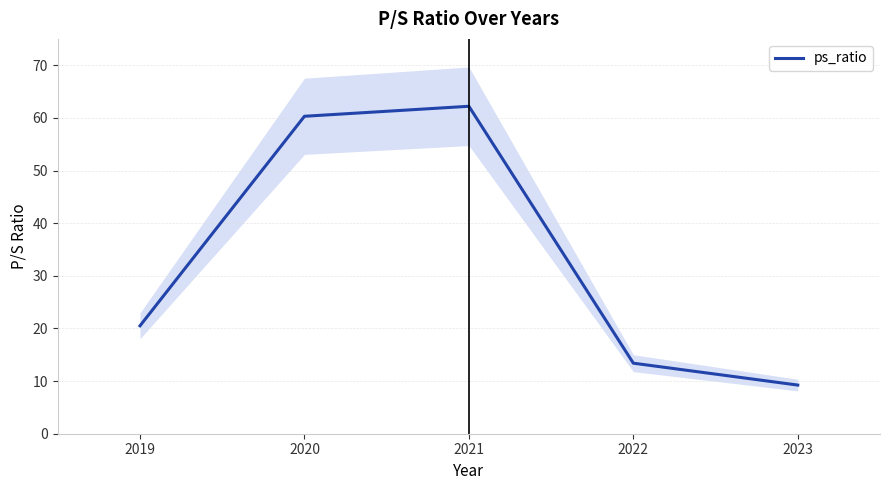

Is this an area chart (filled region under the line)?

No